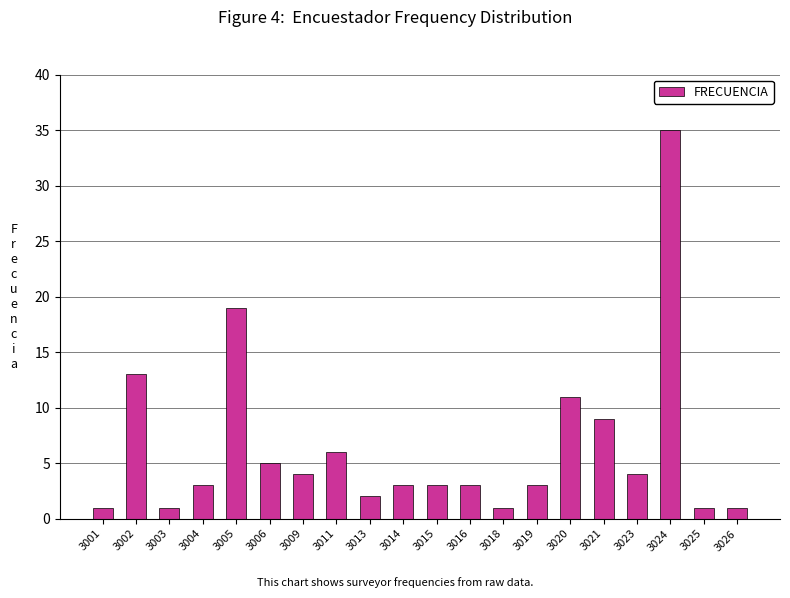

What is the maximum value shown in the chart?

35